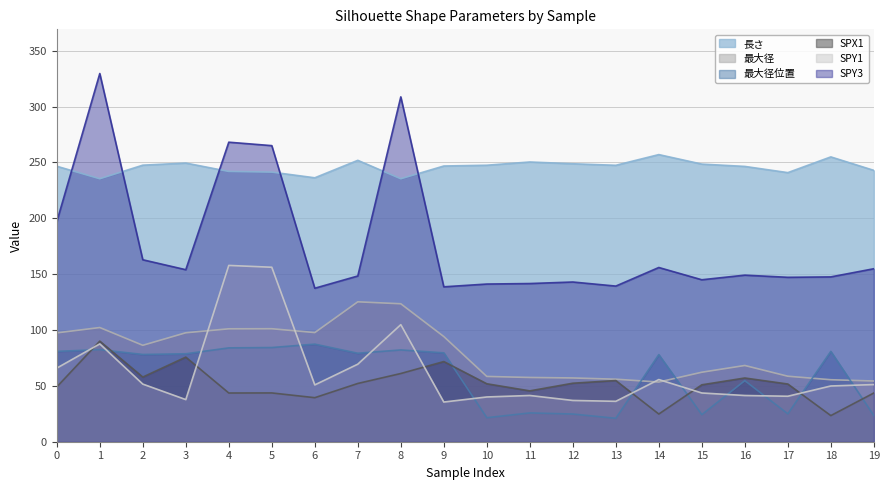

What is the average value of the SPX1 series?

52.0